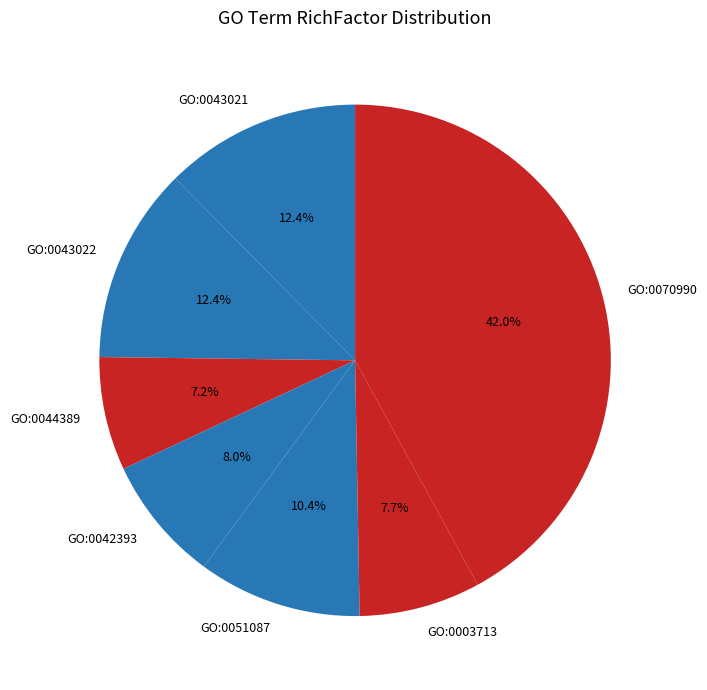

Is there any slice that represents more than half of the pie?

No